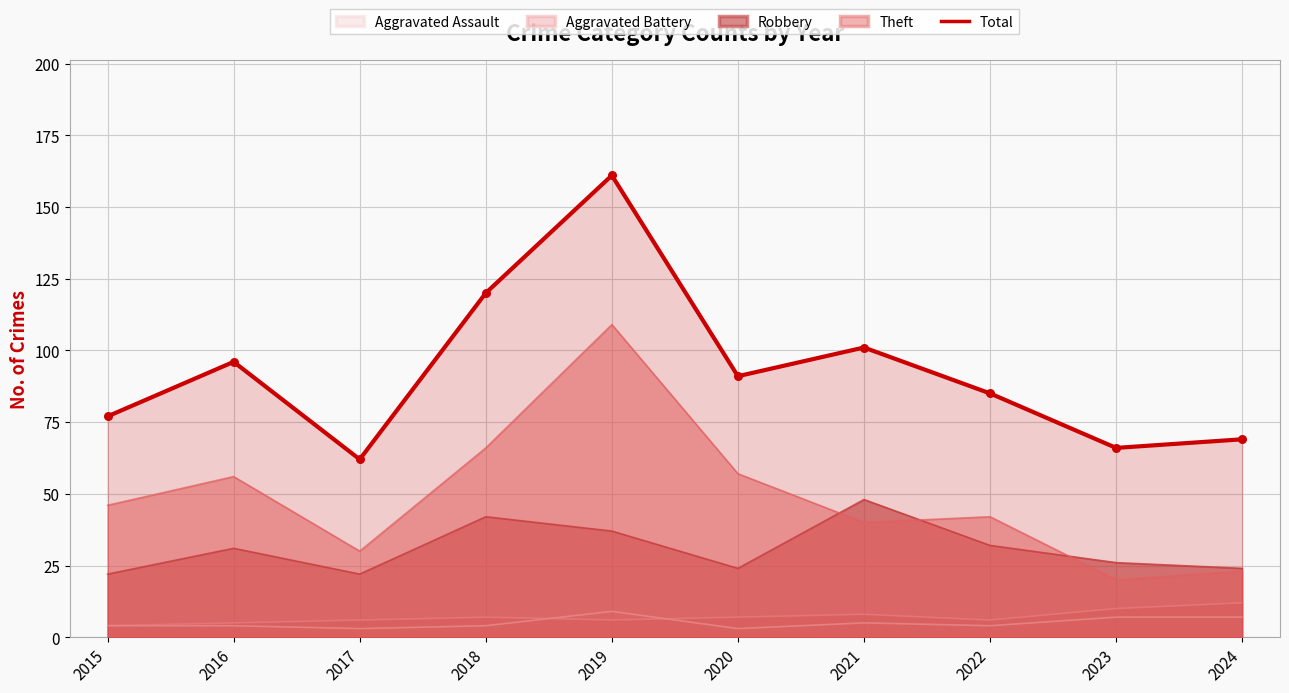

Approximately how many times larger is the value at 2018 compared to 2016?

1.2